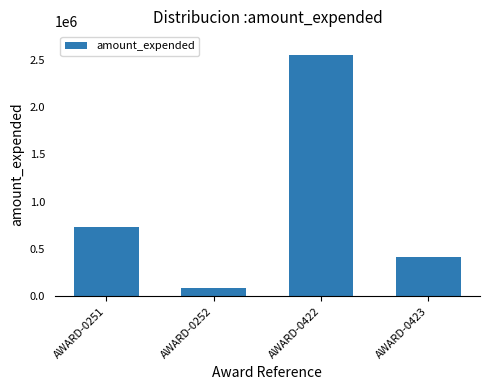

What is the change in value from AWARD-0251 to AWARD-0423?

-309647